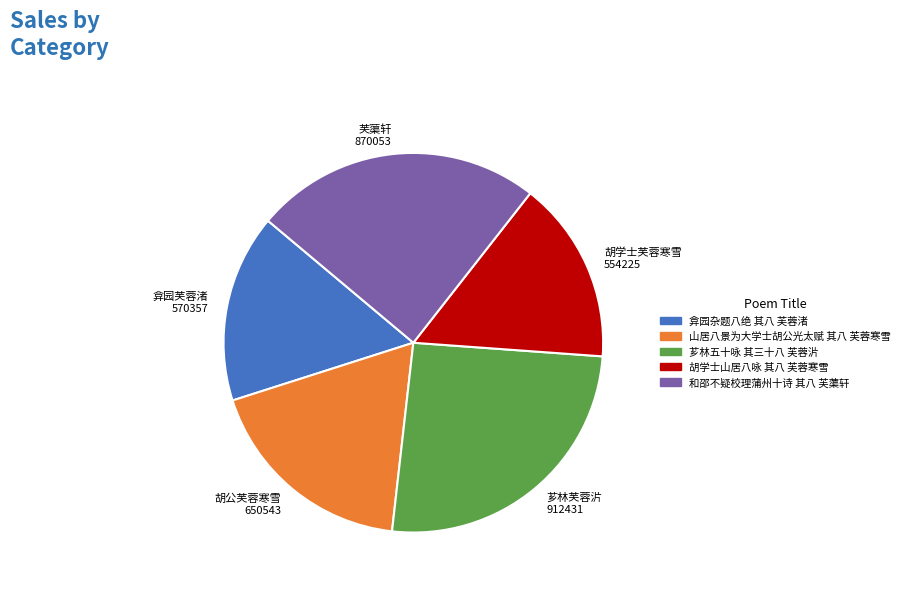

Do 弇园杂题八绝 其八 芙蓉渚 and 和邵不疑校理蒲州十诗 其八 芙蕖轩 together represent more than half of the pie?

No